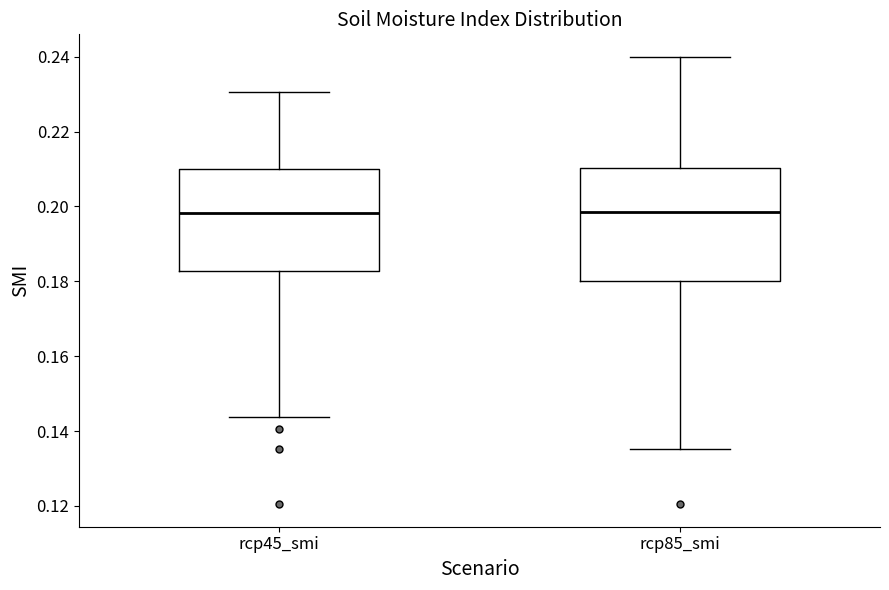

Which box is the tallest, from its lower edge to its upper edge?

rcp85_smi